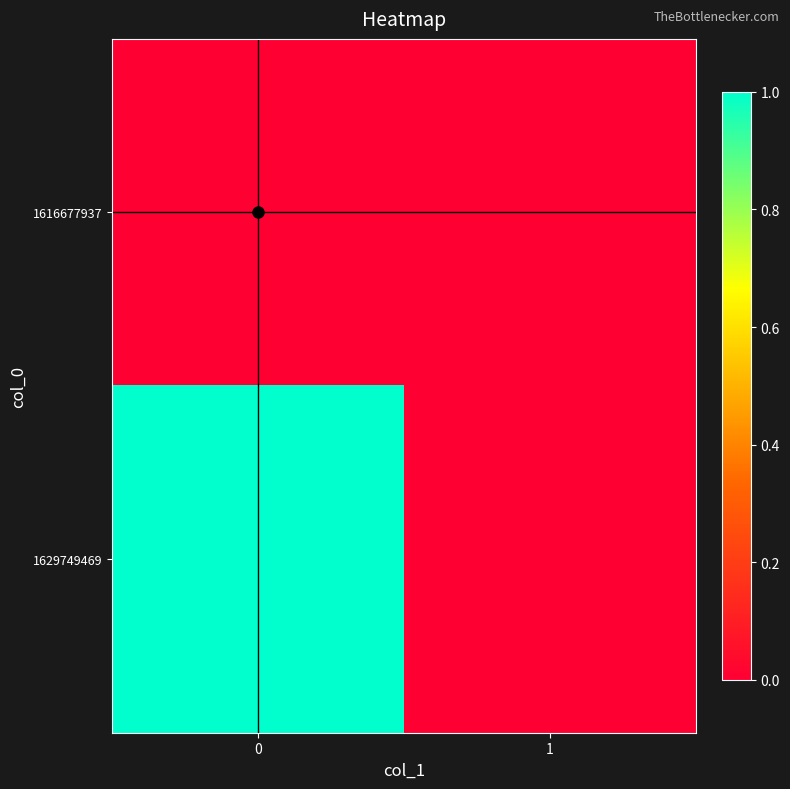

List the series in order of their peak value, lowest first.

1616677937, 1629749469